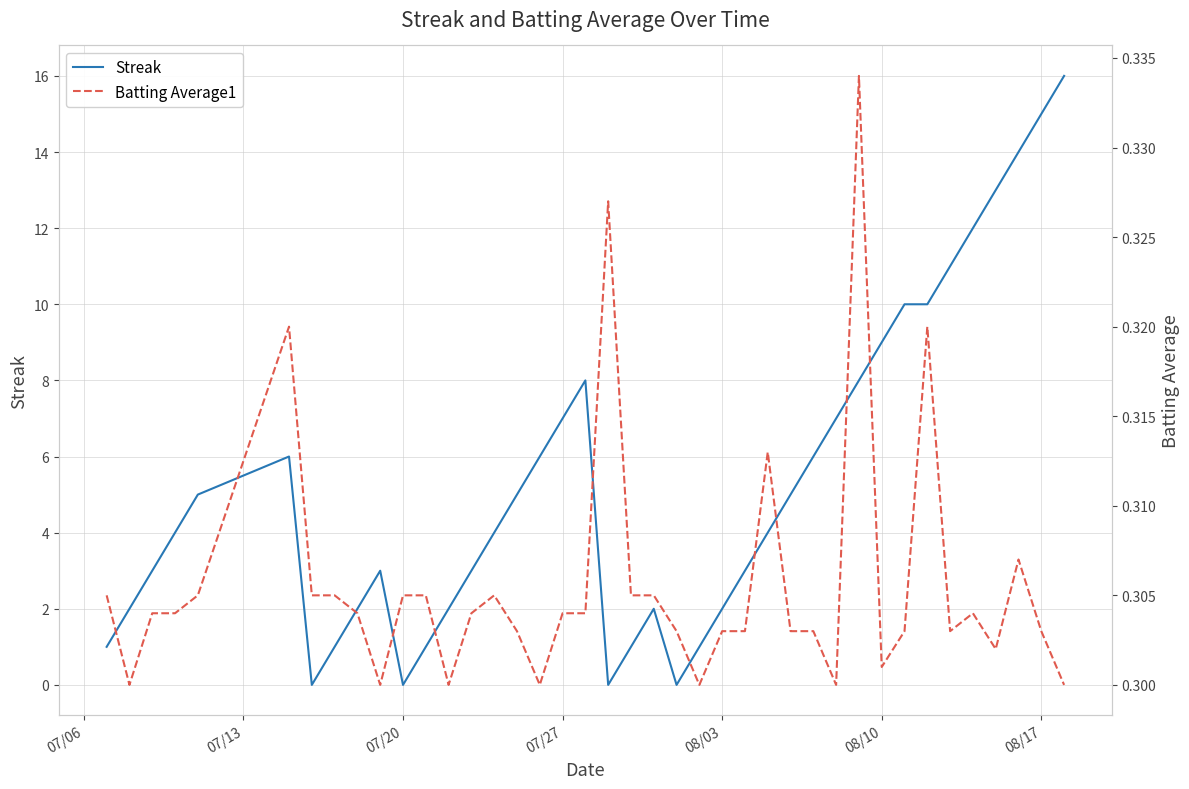

What is the maximum value shown in the chart?

16.0